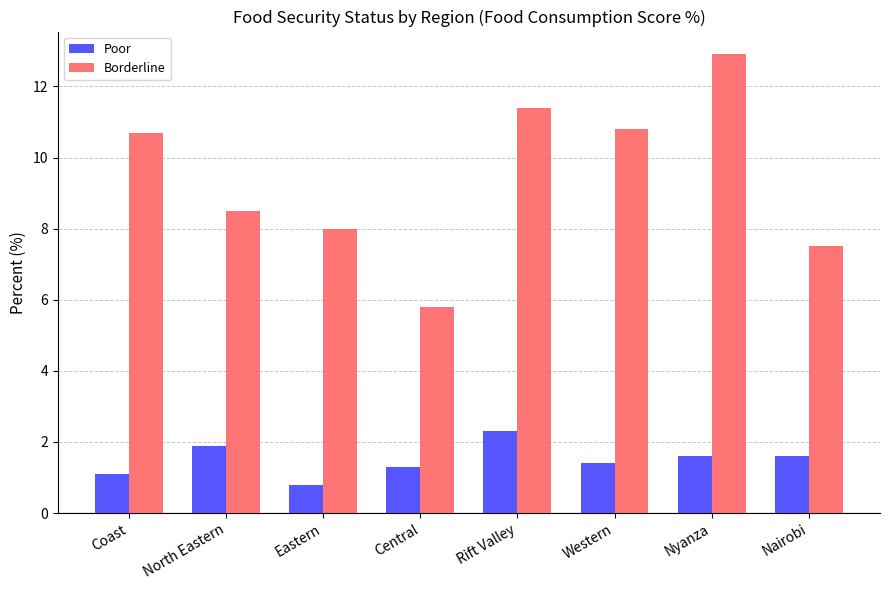

Which series has the widest spread of values?

Borderline